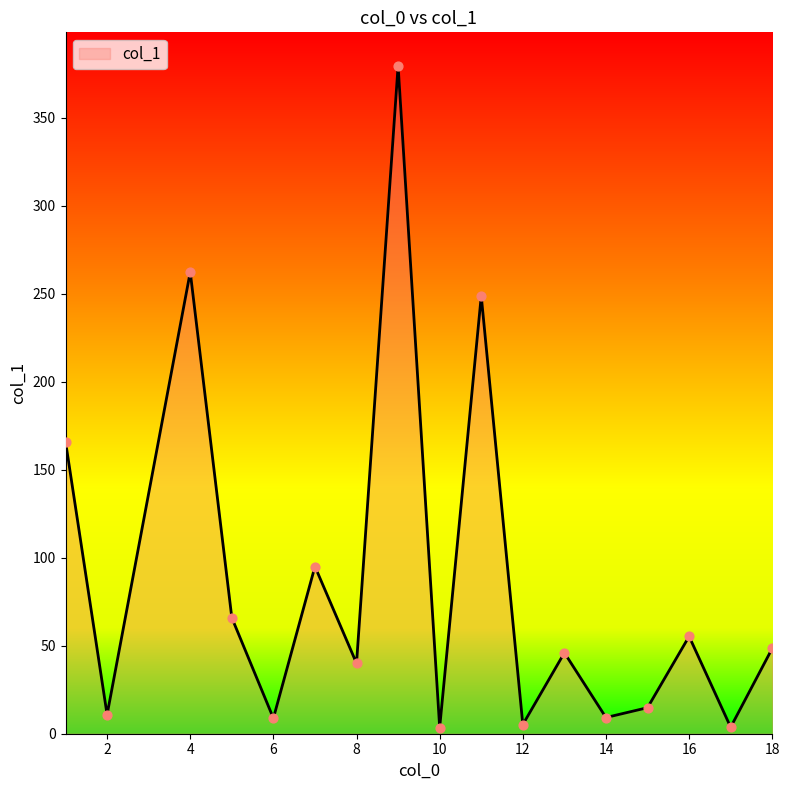

What is the difference between the maximum and minimum values?

376.0